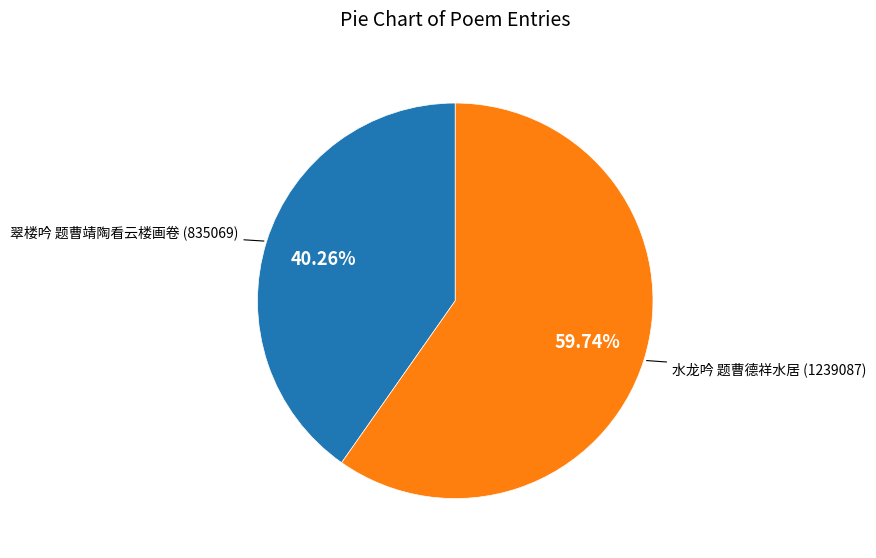

Is there any slice that represents more than half of the pie?

Yes